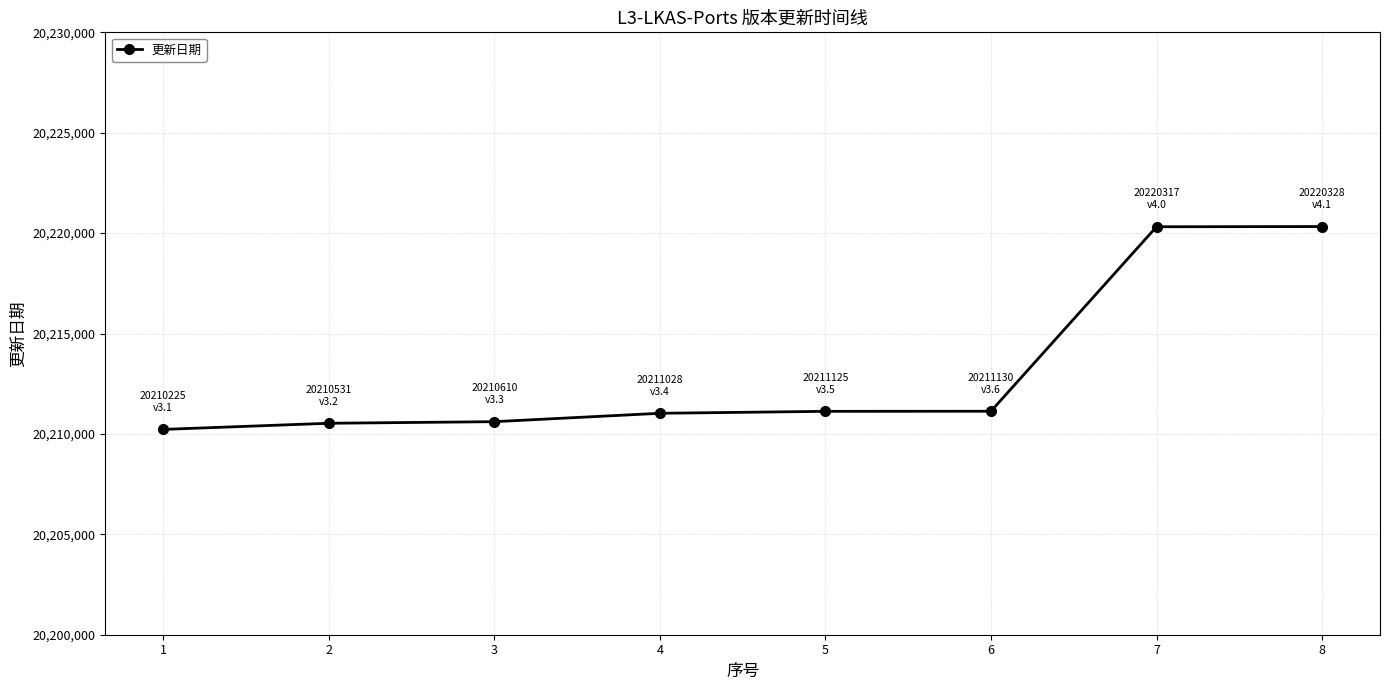

What is the greatest value displayed?

20220328